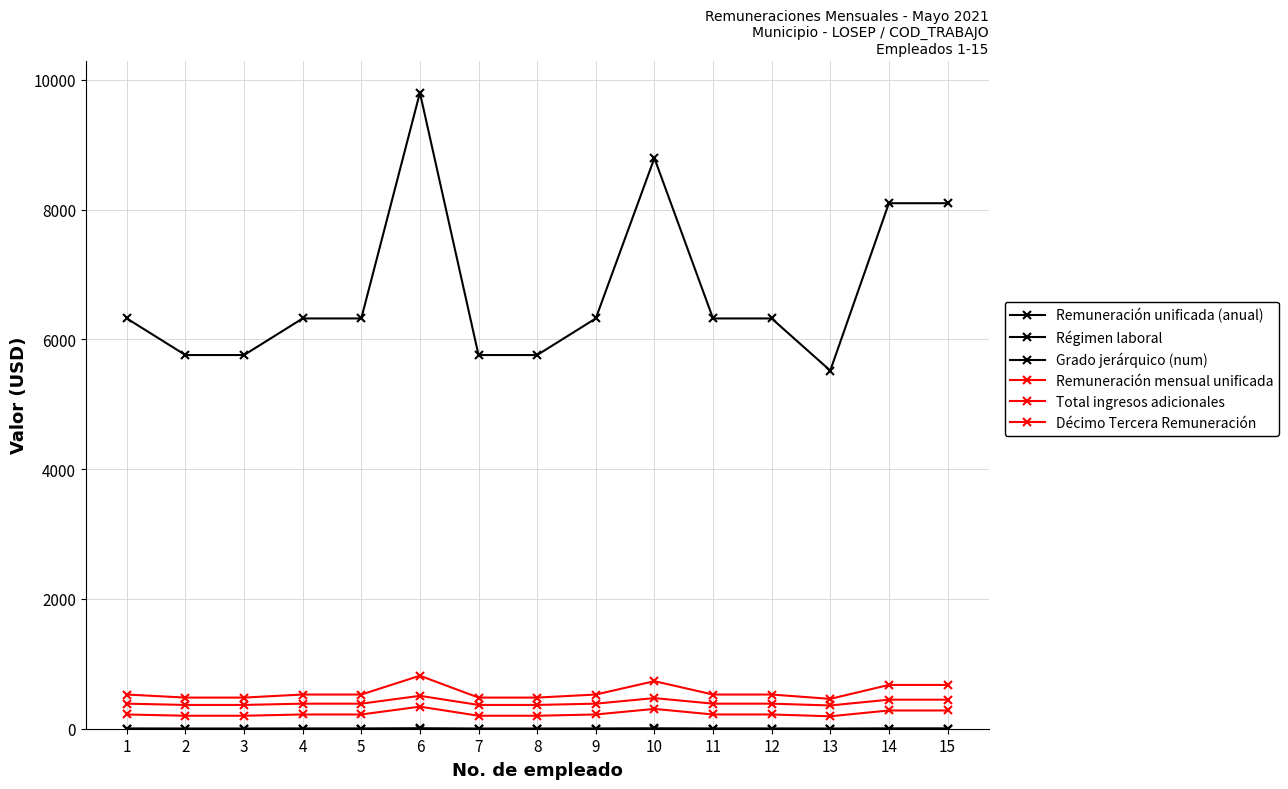

What value does the Régimen laboral series have at 10?

1.0